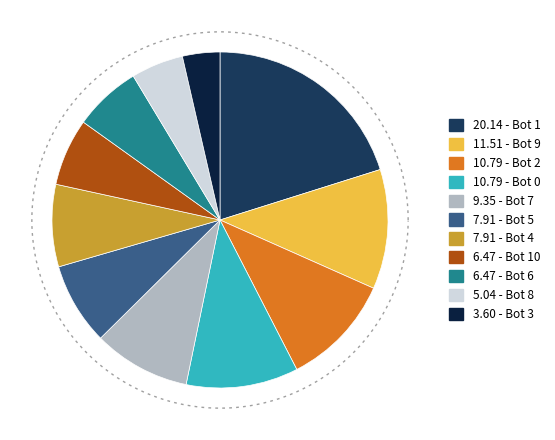

To the nearest percent, what is the difference between the largest and smallest slice percentages?

17%